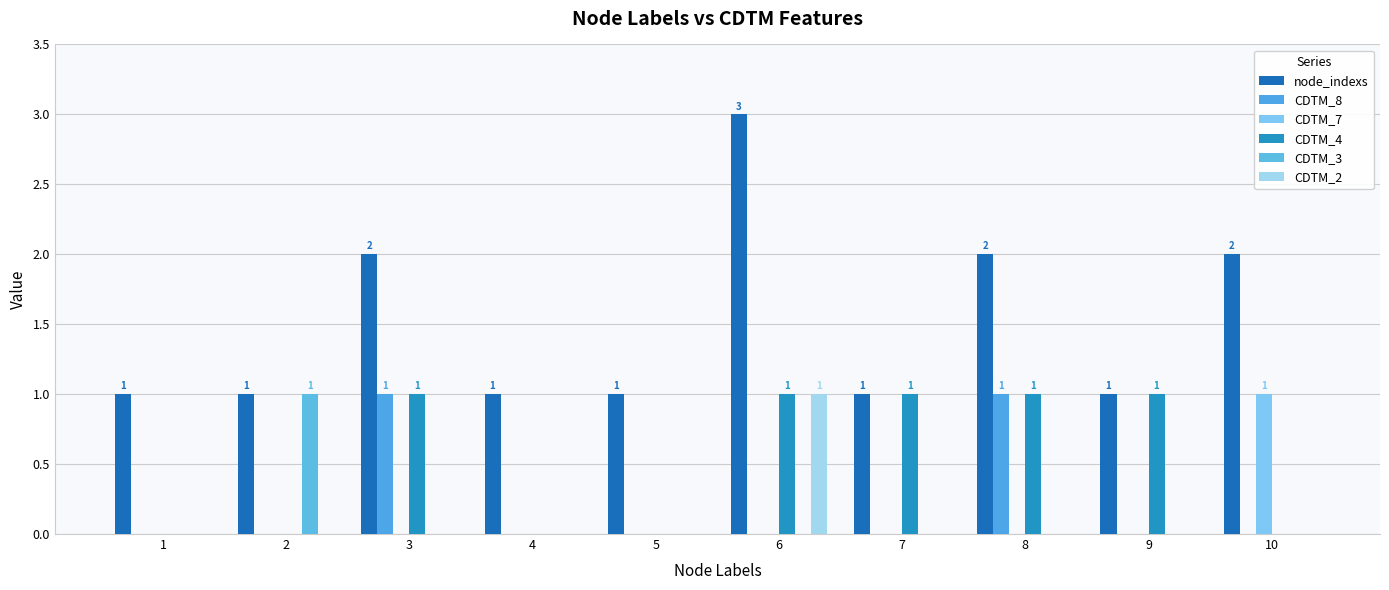

Count the number of categories in the chart.

10